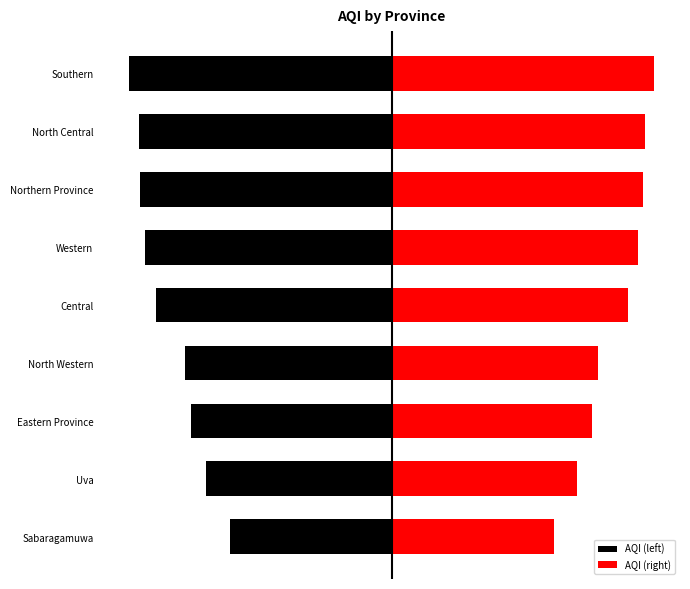

What is the value of the AQI (right) bar at the 7th from the left?

163